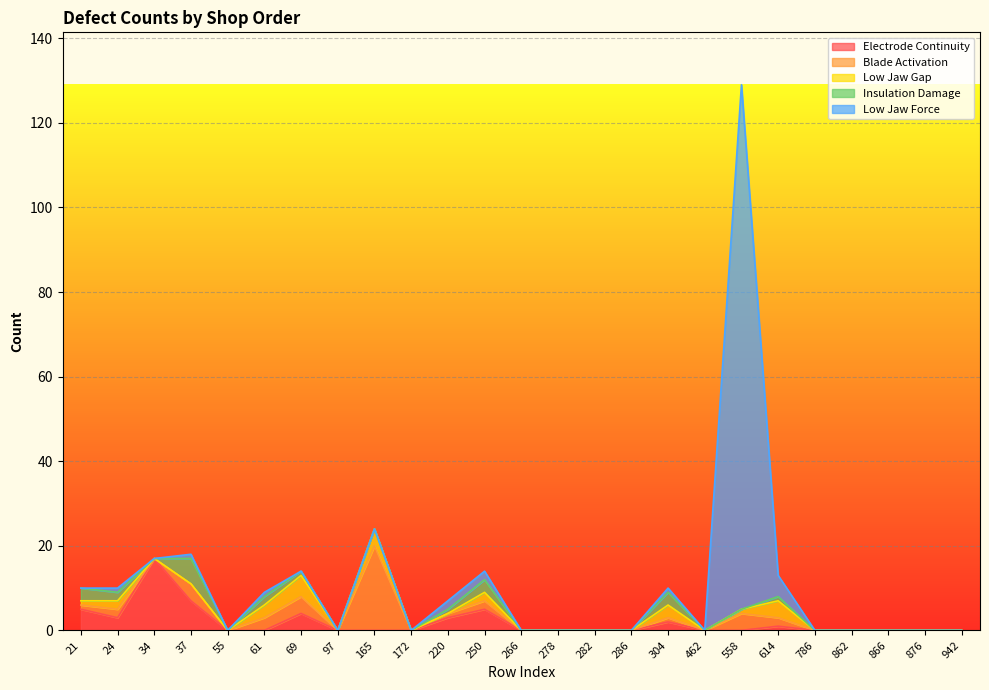

How many lines are shown in the chart?

5